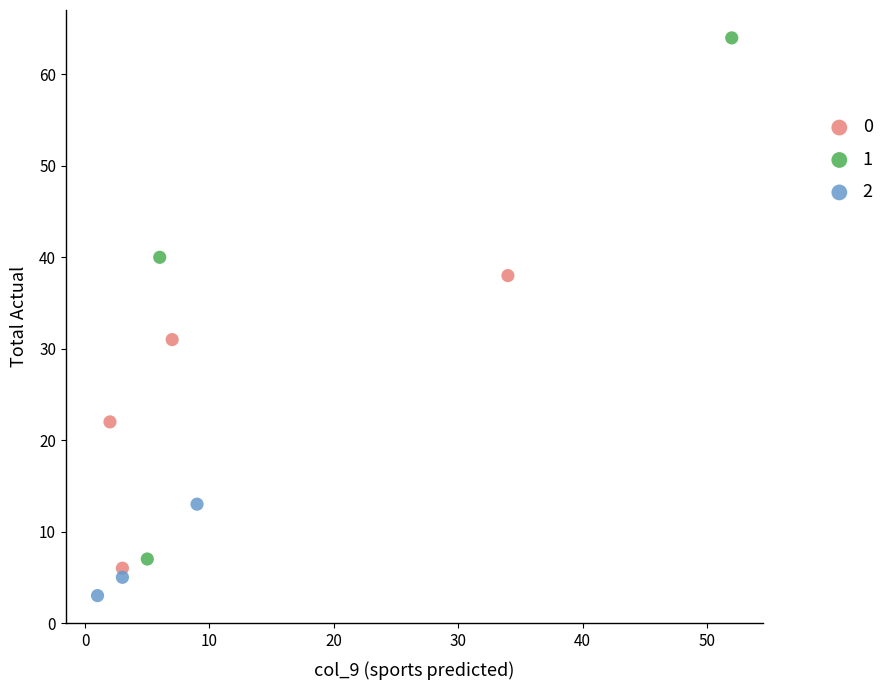

Which series reaches the minimum Y coordinate?

2